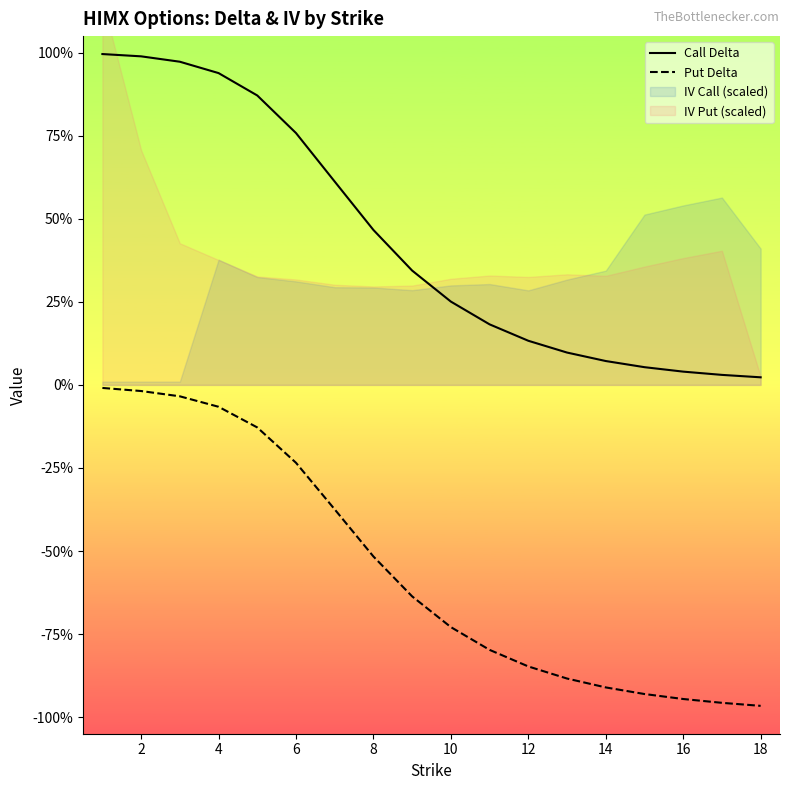

Does the chart have visible grid lines?

No